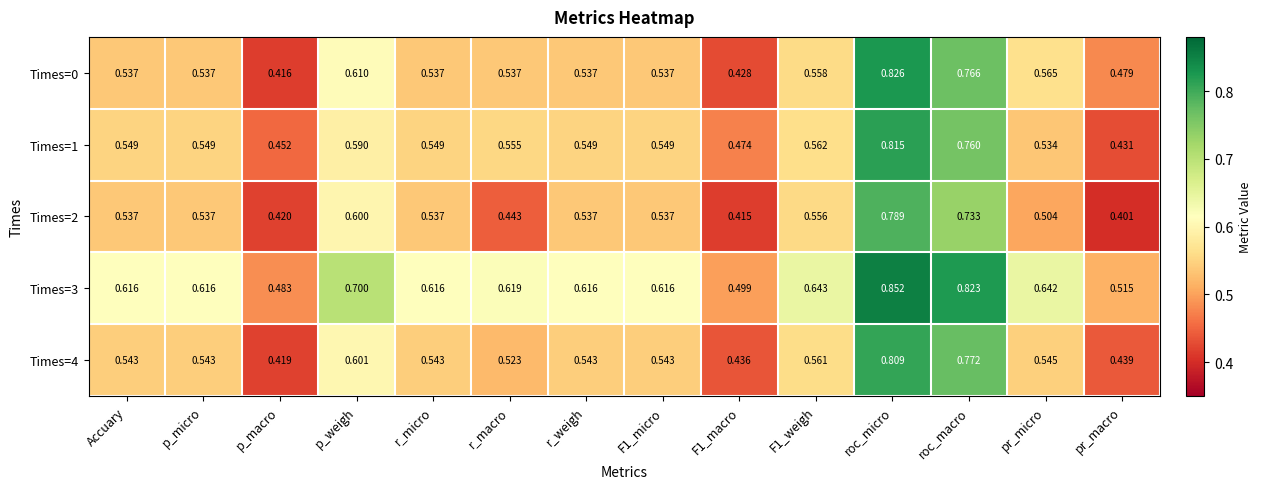

Where is Times=2 nearest to the value 0?

pr_macro